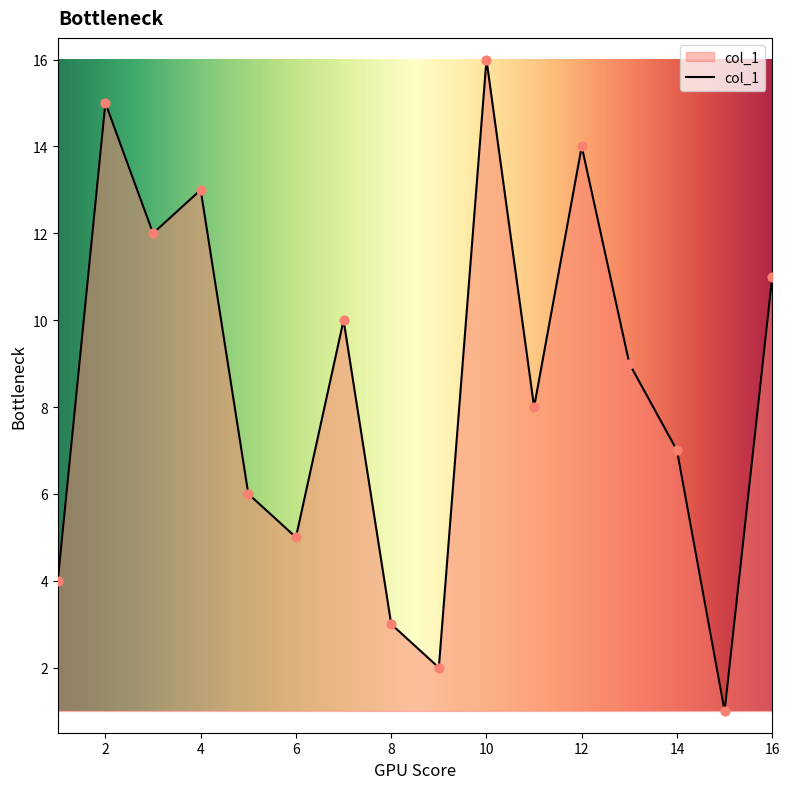

What is the greatest value displayed?

16